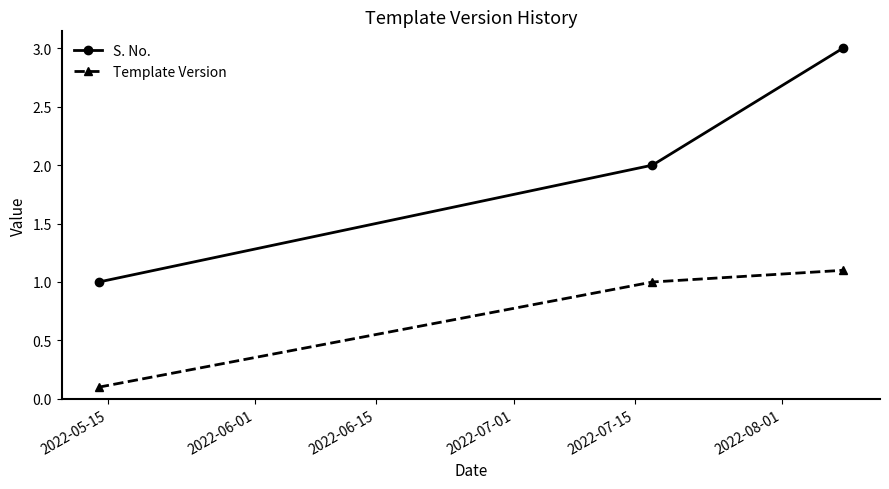

Reading right to left, extract all data points from this chart.

S. No.: 3.0	2.0	1.0
Template Version: 1.1	1.0	0.1